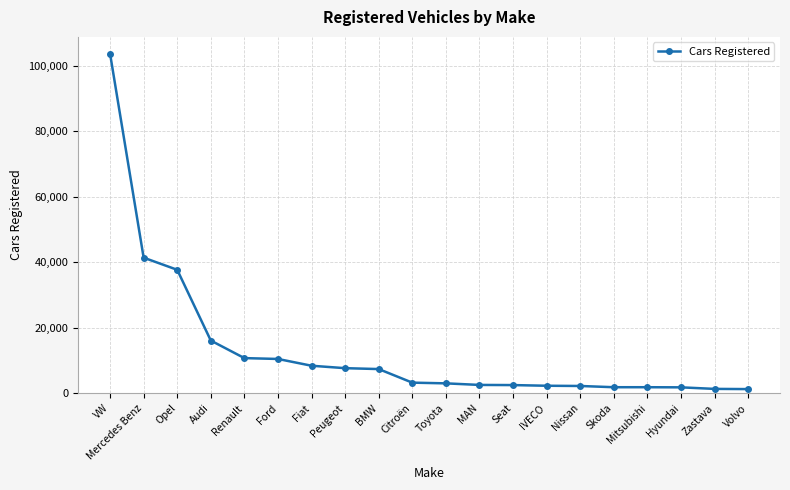

The value at Audi is 4280. True or false?

False